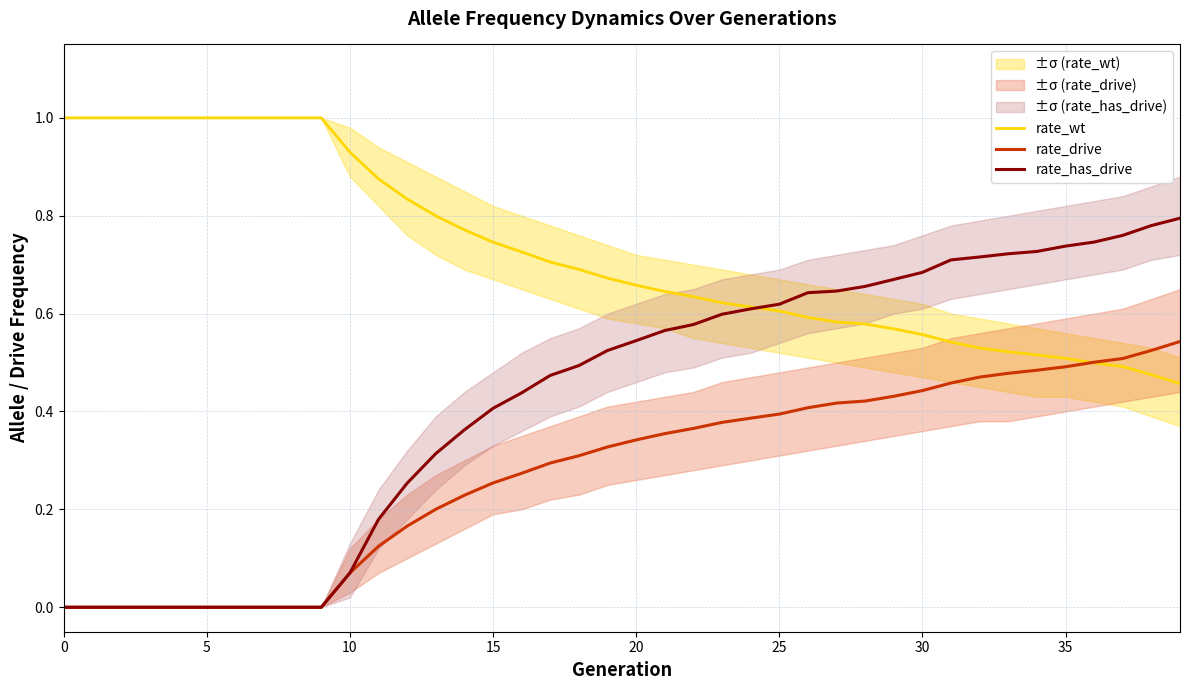

What is the greatest value displayed?

1.0